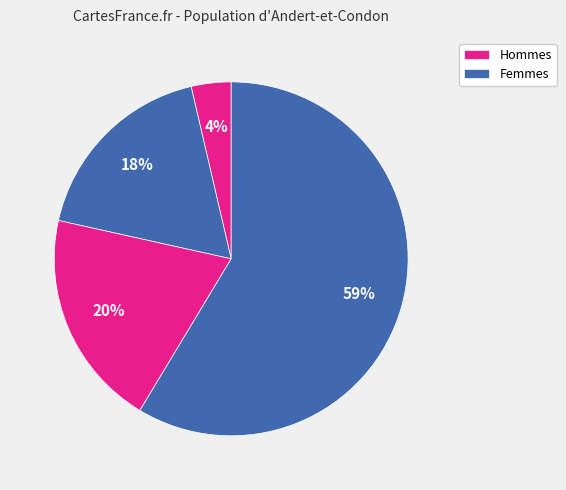

How many slices are in this pie chart?

4